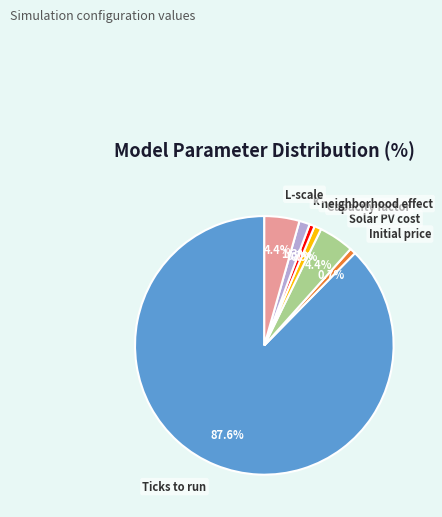

True or false: k accounts for 1% of the total.

True